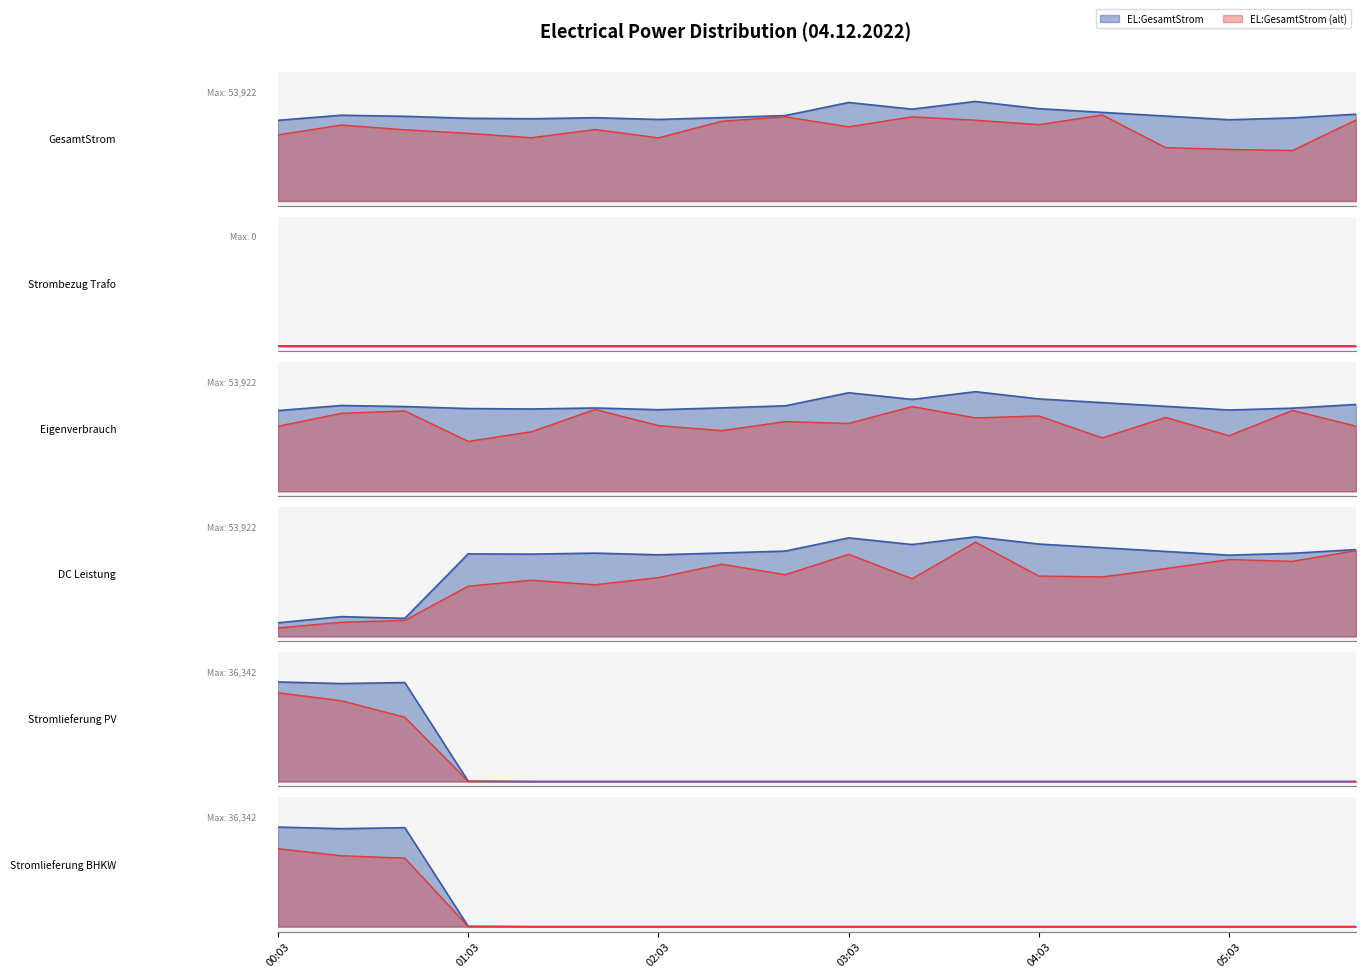

Is the value of EL:GesamtStrom at 05:43 greater than the value of EL:Stromlieferung PV at 04:03?

Yes